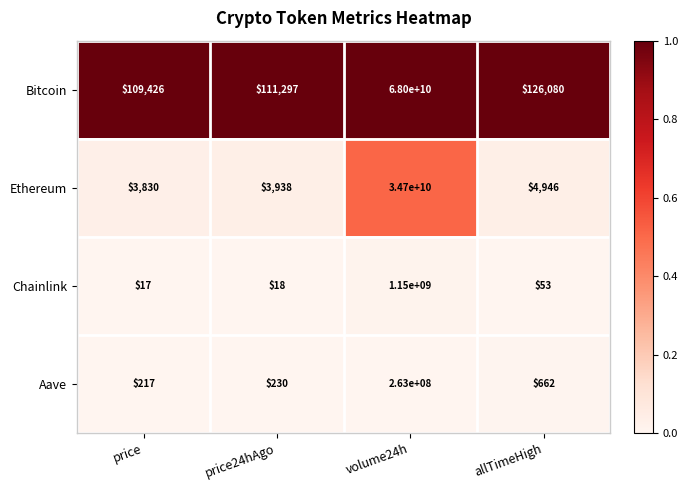

At which label does Ethereum first exceed 4946?

volume24h